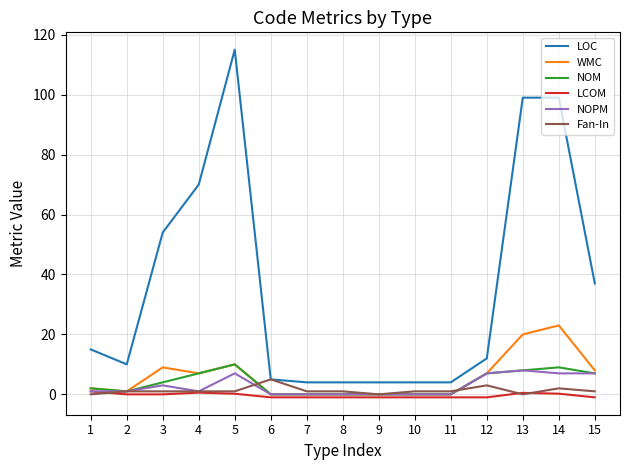

What is the highest value of the WMC series?

23.0